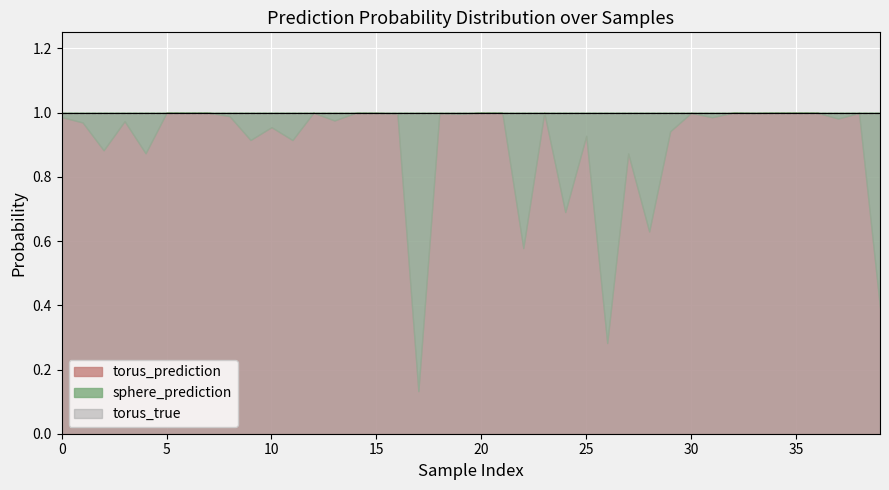

True or false: torus_true and sphere_prediction cross at least once.

False